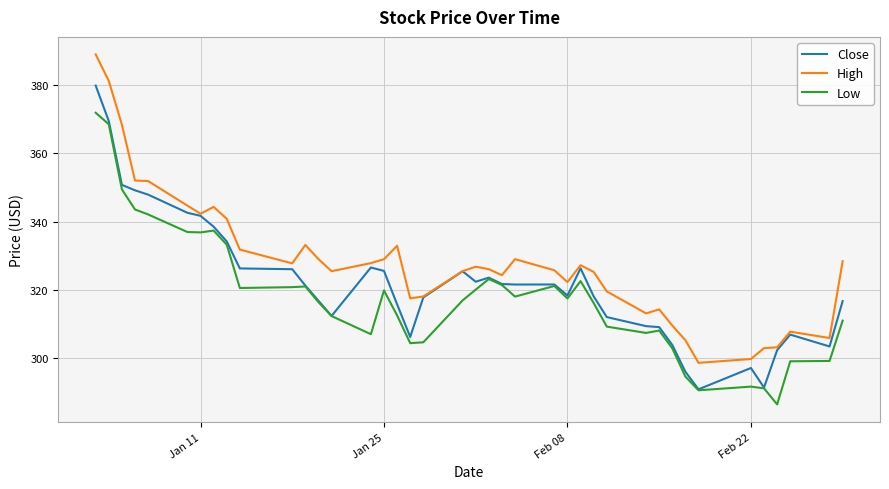

What is the smallest value displayed?

286.4